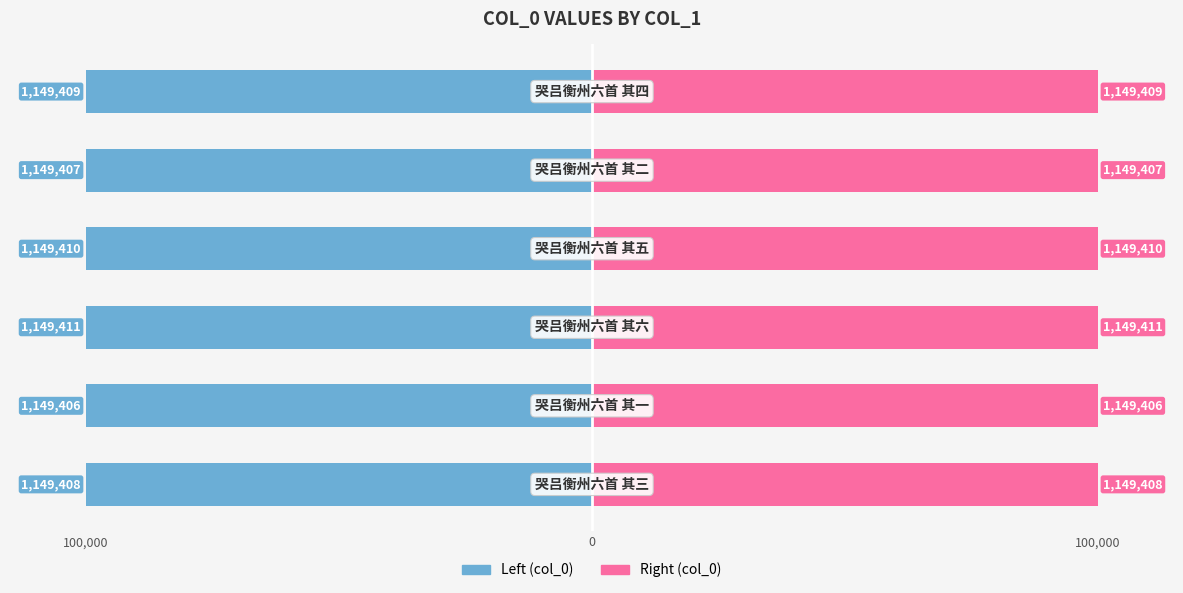

Is the value of col_0 (right) at 5 greater than the value of col_0 (left) at 0?

Yes